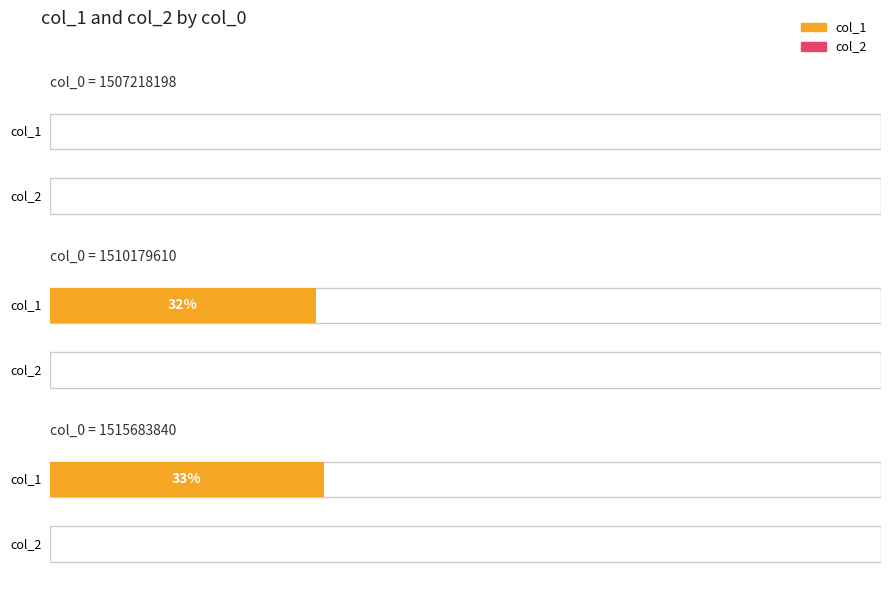

At which label is col_2 closest to 0?

1507218198